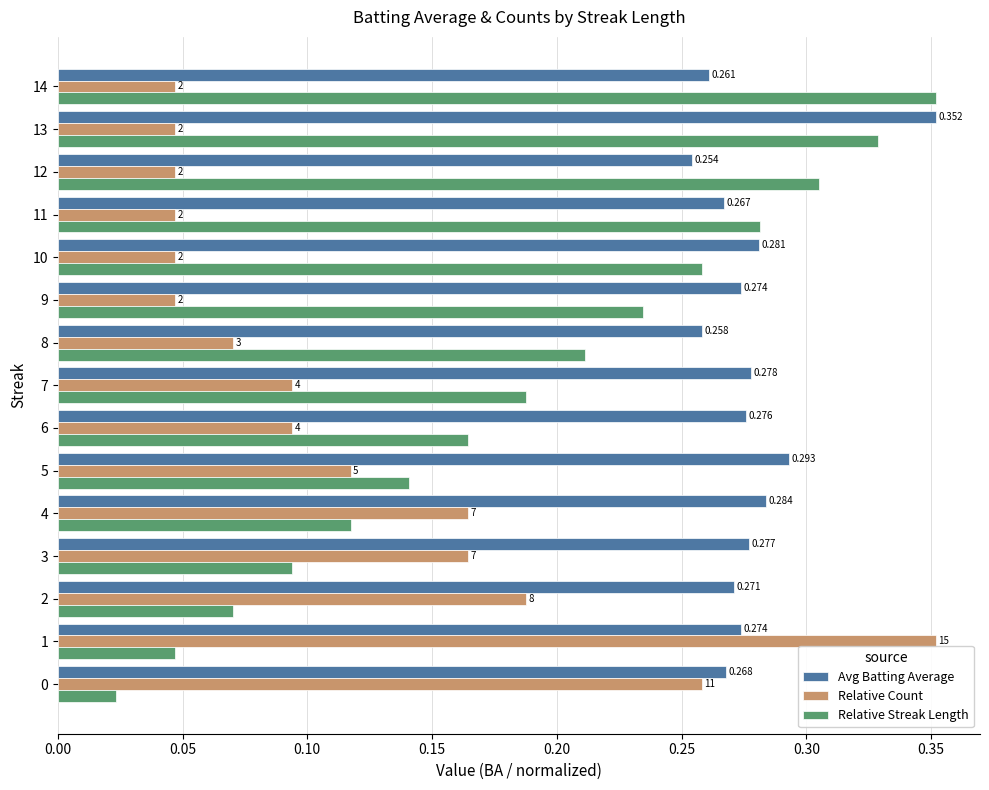

Which series has the largest range (max minus min)?

Relative Streak Length